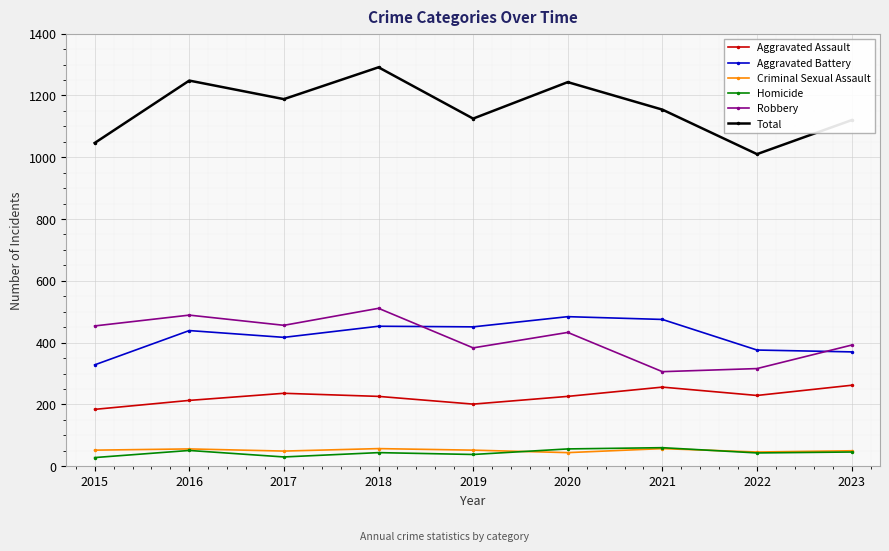

What is the difference between the Aggravated Assault values at 2019 and 2020?

25